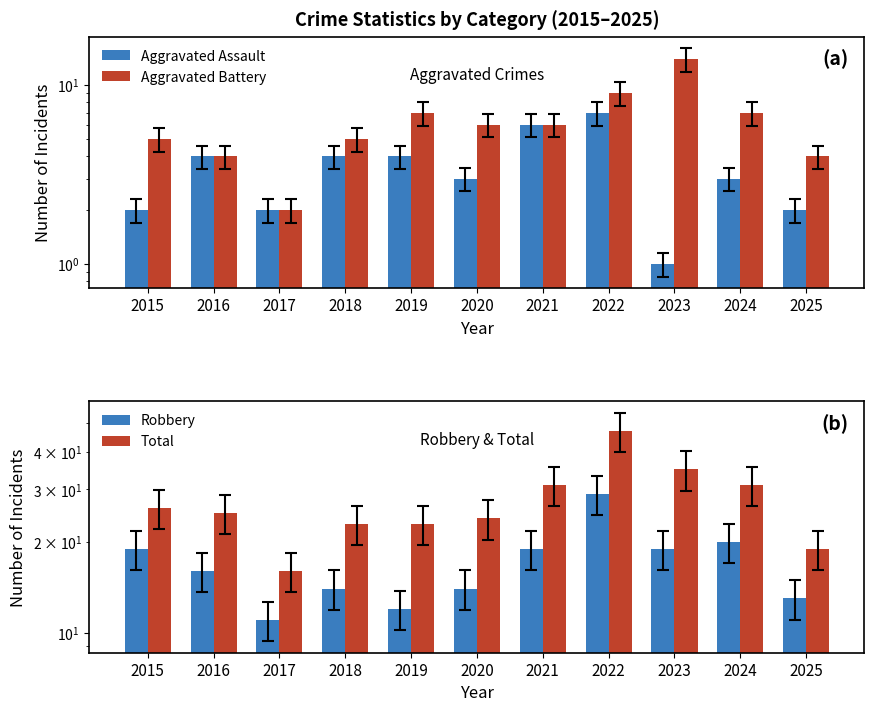

Which label corresponds to the largest value in the chart?

2022